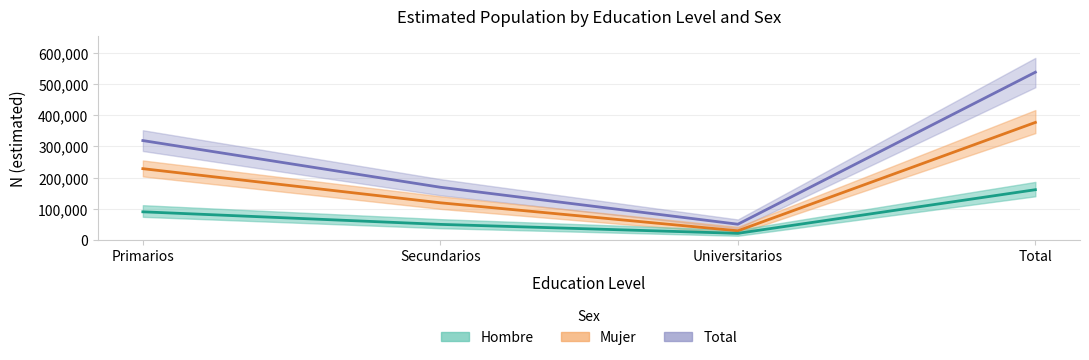

At which category does Hombre reach its first local valley?

Universitarios